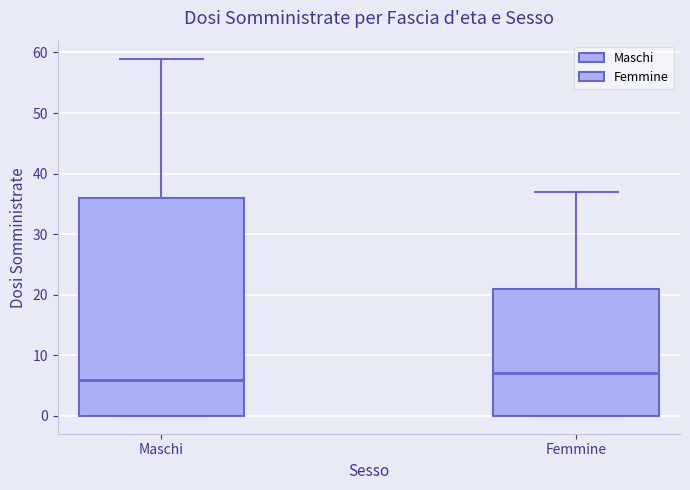

Where does the upper whisker of the box for Maschi end on the y-axis? The values are not printed on the chart, so give them approximately, as read against the axis.

59